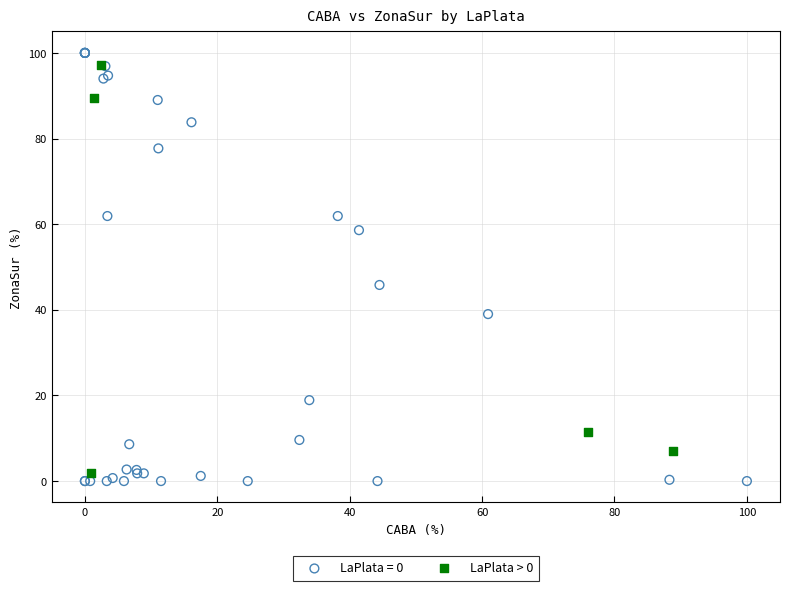

Which series has the largest Y range (max minus min)?

LaPlata = 0